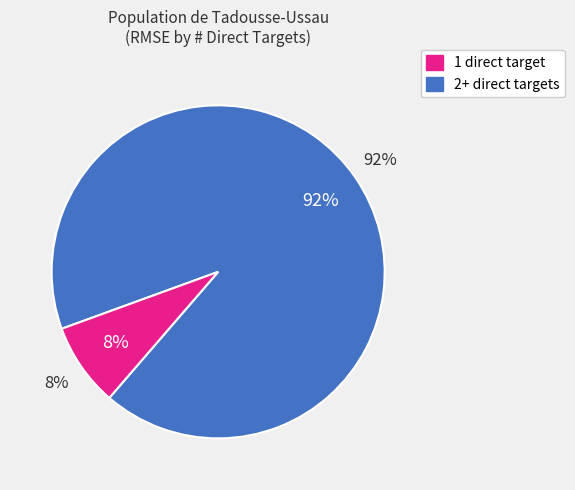

Do 1 and 1 together represent more than half of the pie?

No